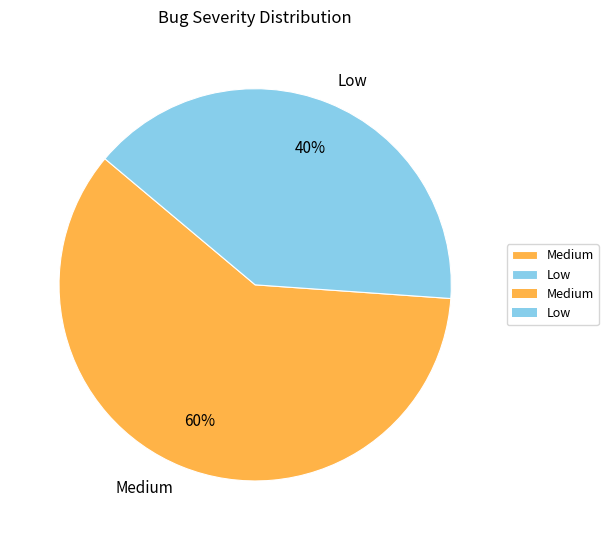

Is there a majority slice in this chart?

Yes